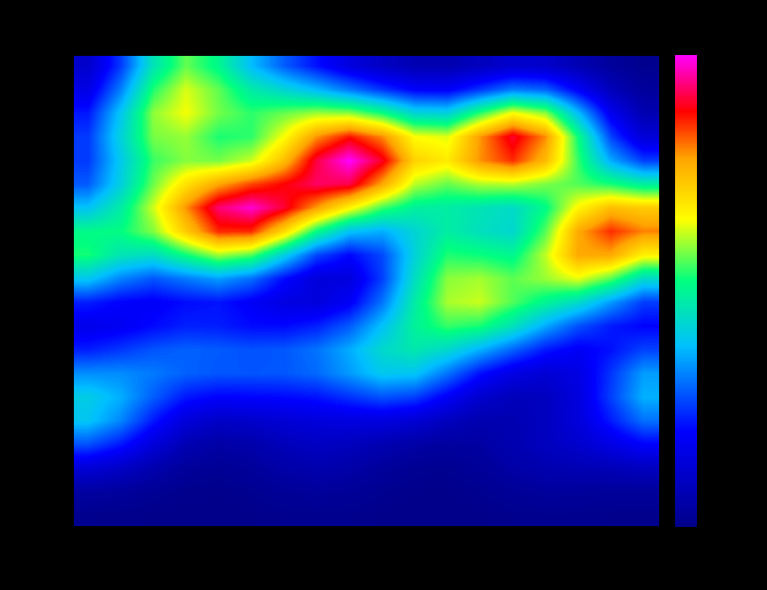

Count the number of categories in the chart.

18